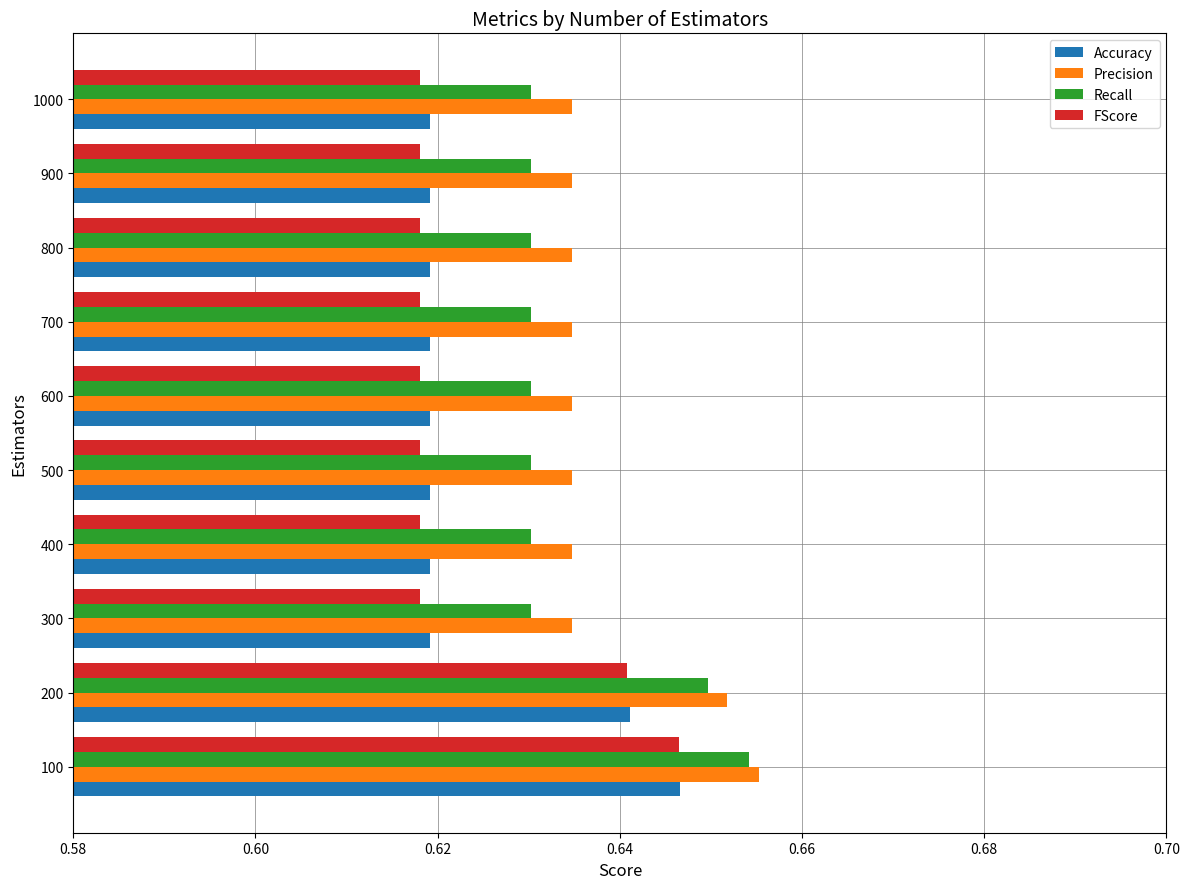

At which label does FScore reach its peak?

100